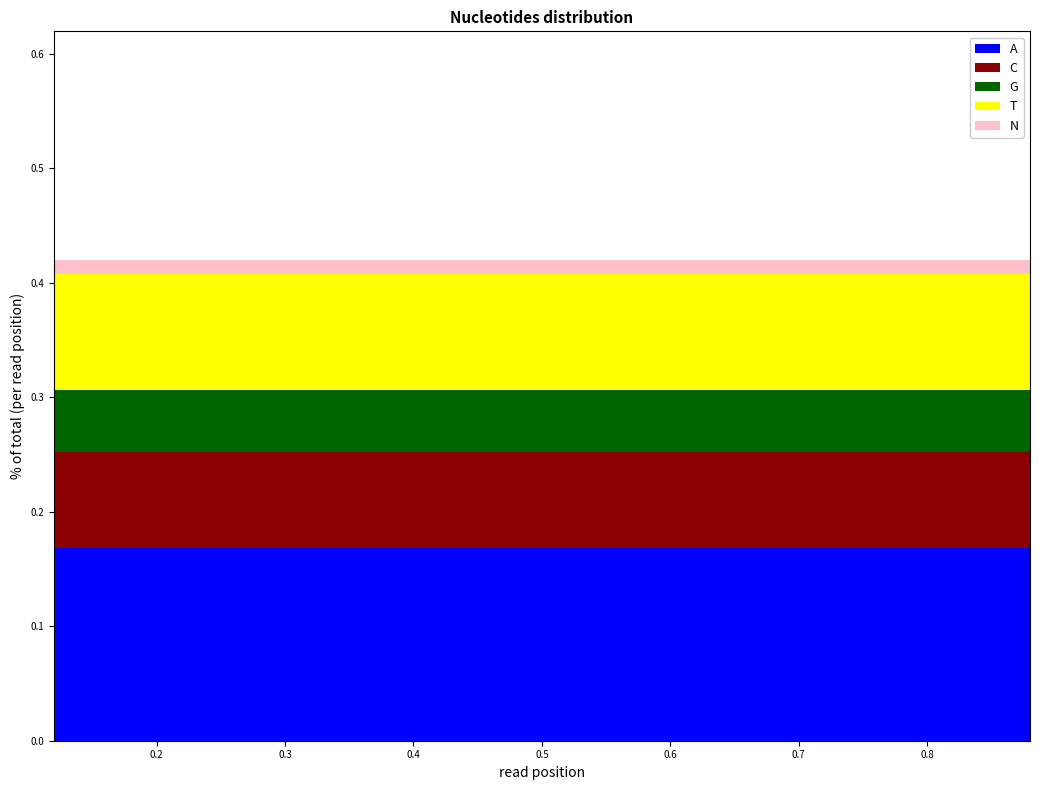

At which label is the value closest to 0?

0.12